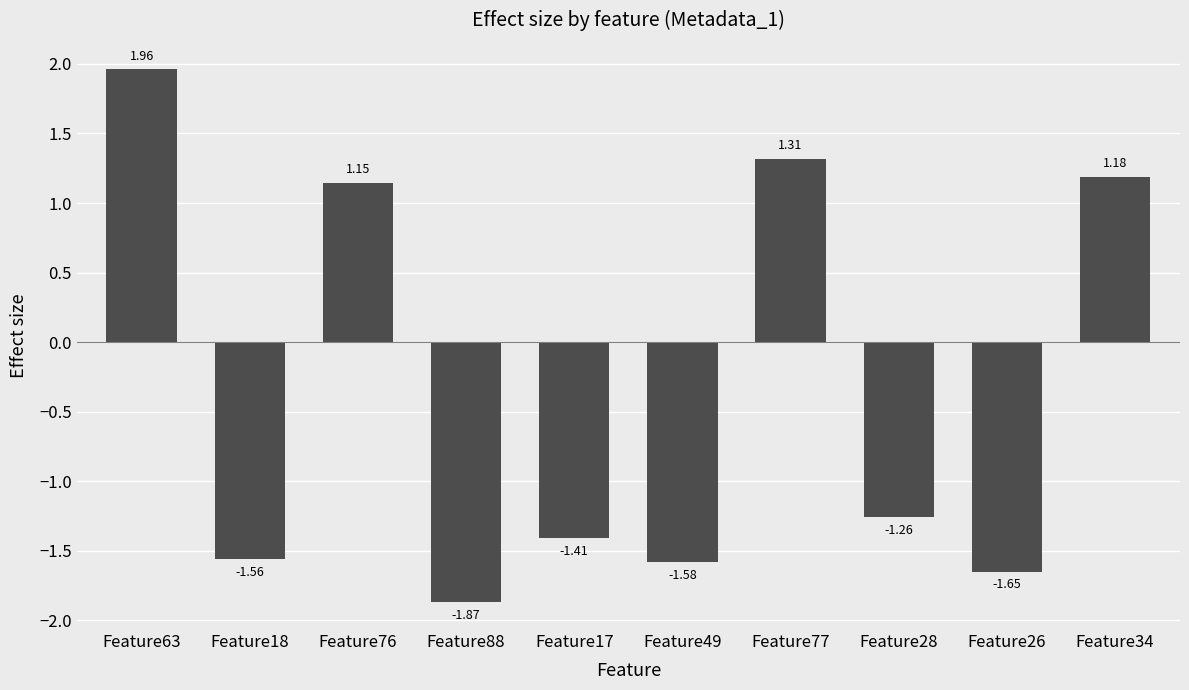

What is the sum of the values at Feature76 and Feature28?

-0.1